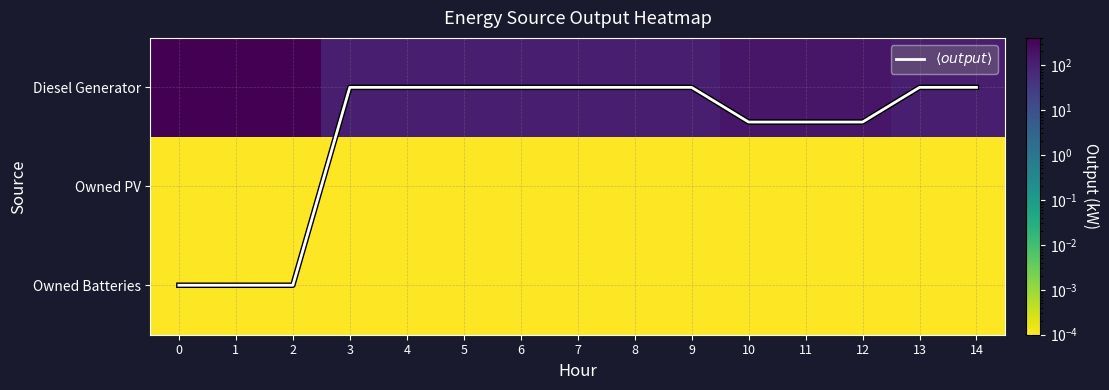

Between 2 and 14, which is larger?

2